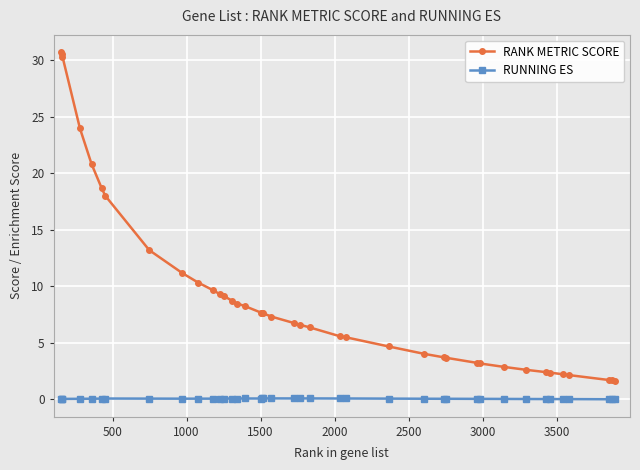

True or false: RUNNING ES and RANK METRIC SCORE cross at least once.

False